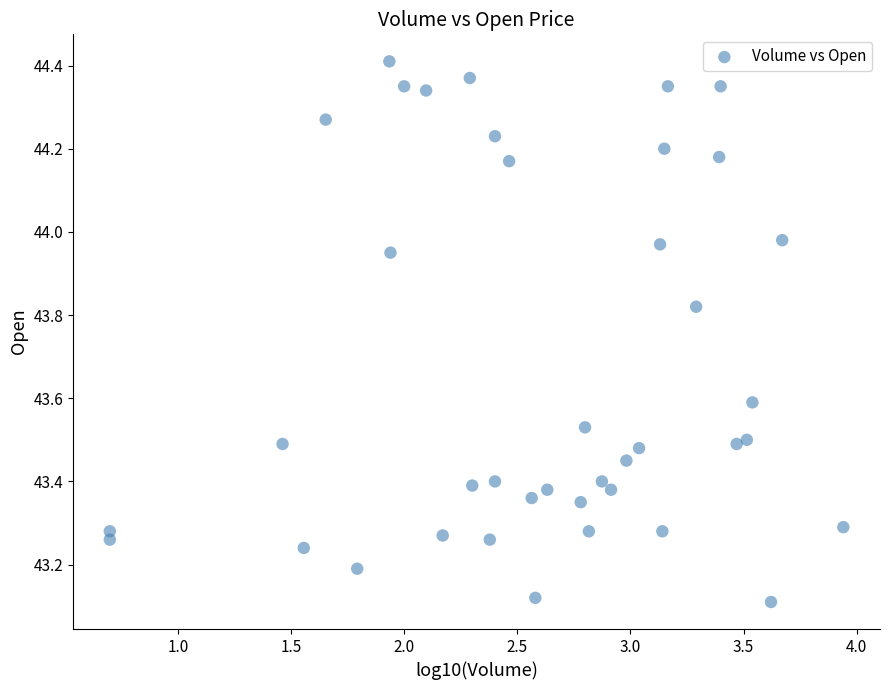

What is the range of X values (max minus min)?

3.2